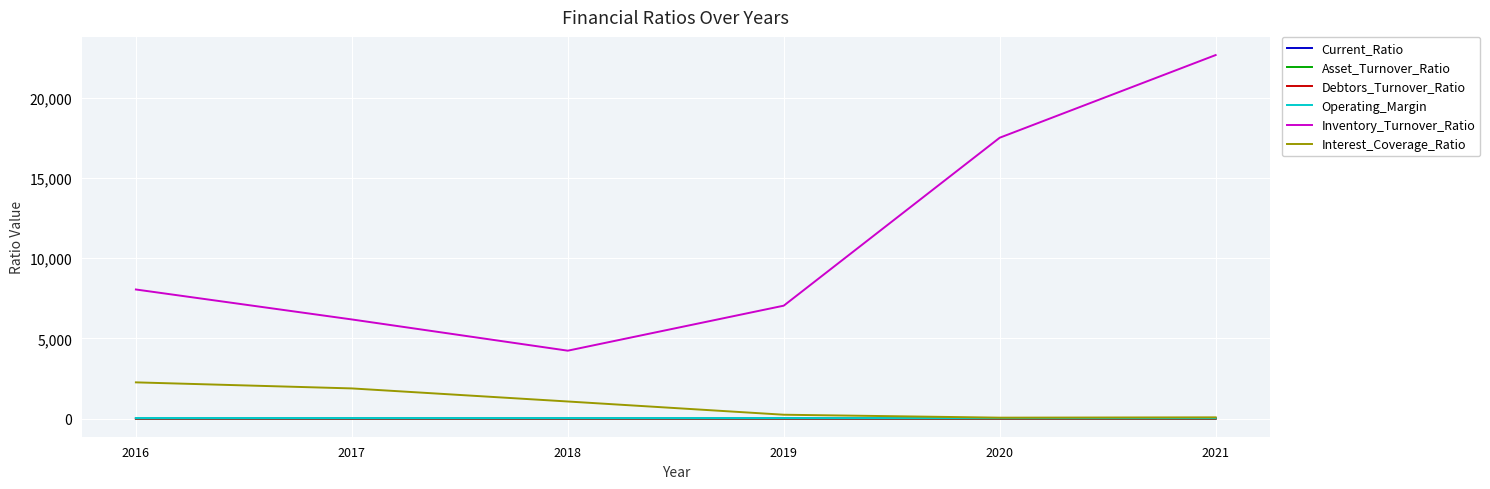

What is the minimum value for Asset_Turnover_Ratio?

4.6